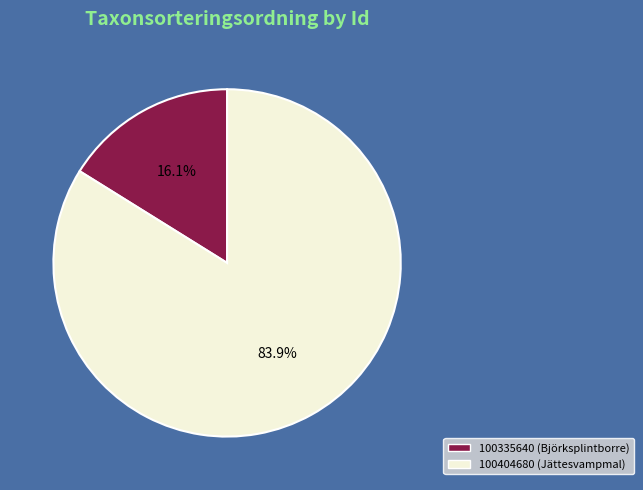

How many slices are in this pie chart?

2